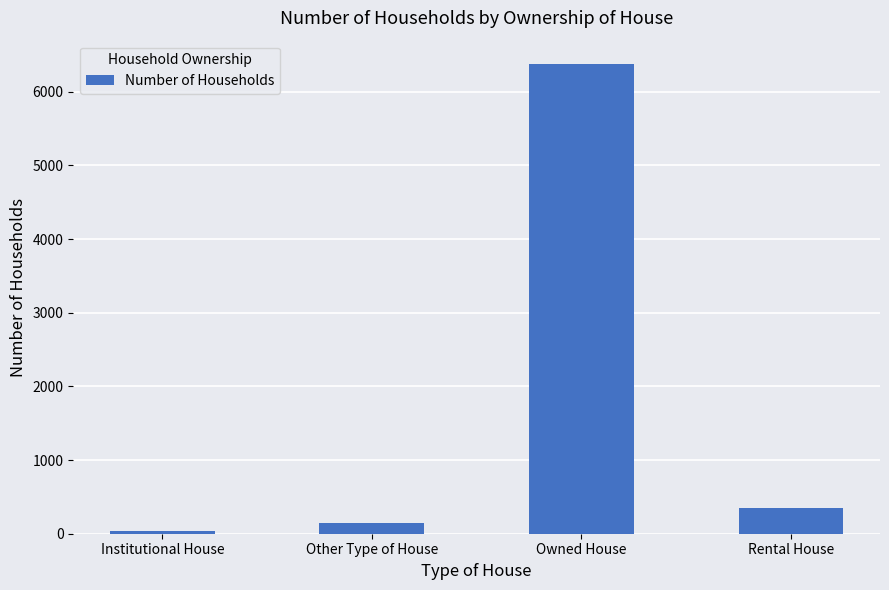

Which has a higher value, Other Type of House or Rental House?

Rental House